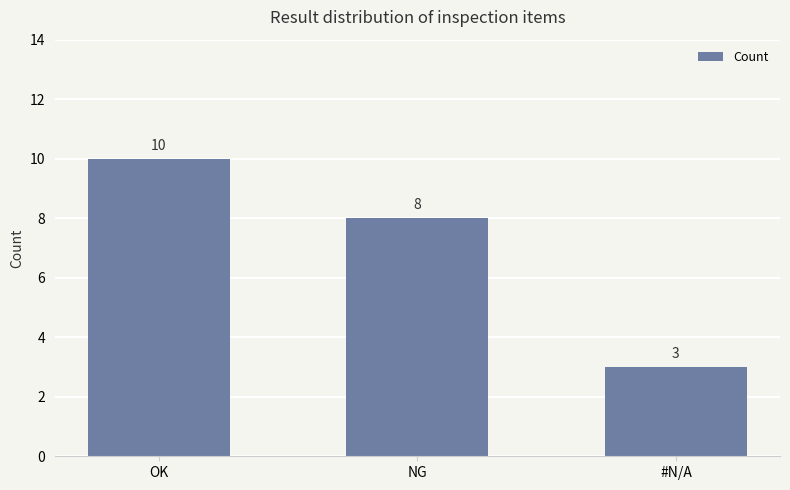

True or false: the data shows 13 at NG.

False